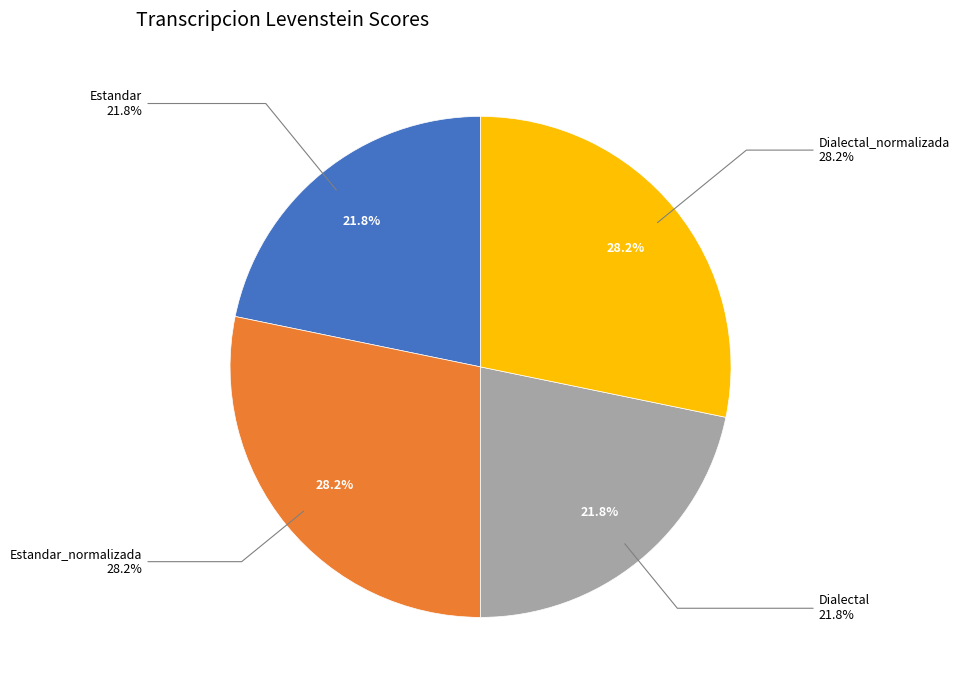

The Dialectal_normalizada slice represents 28% of the pie. True or false?

True